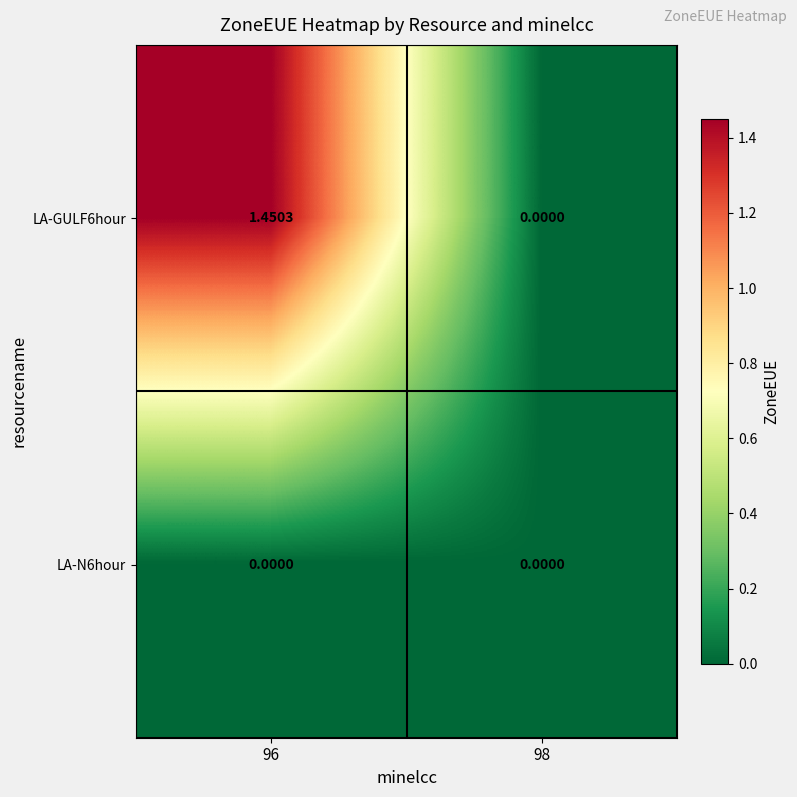

Is the value of LA-N6hour at 96 greater than the value of LA-GULF6hour at 96?

No